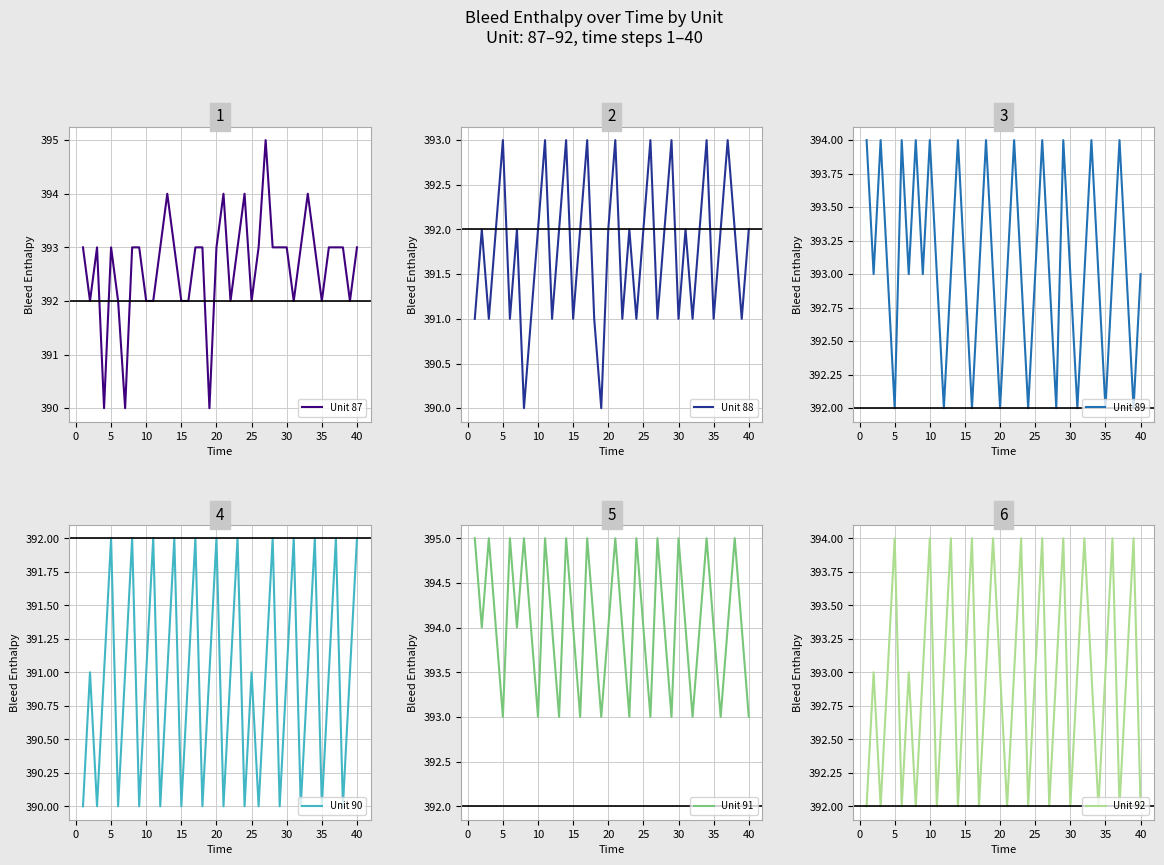

True or false: Unit 87 has a value of 392 at 10.

True